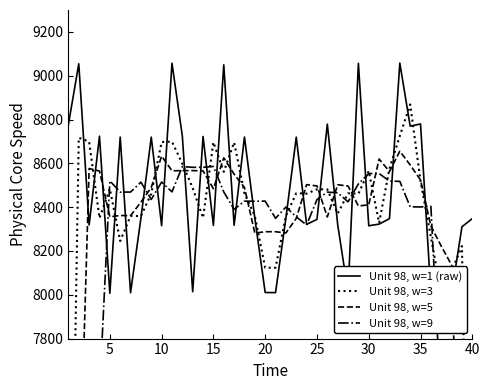

Is the value of Unit 98, w=5 at 15 greater than the value of Unit 98, w=3 at 33?

No